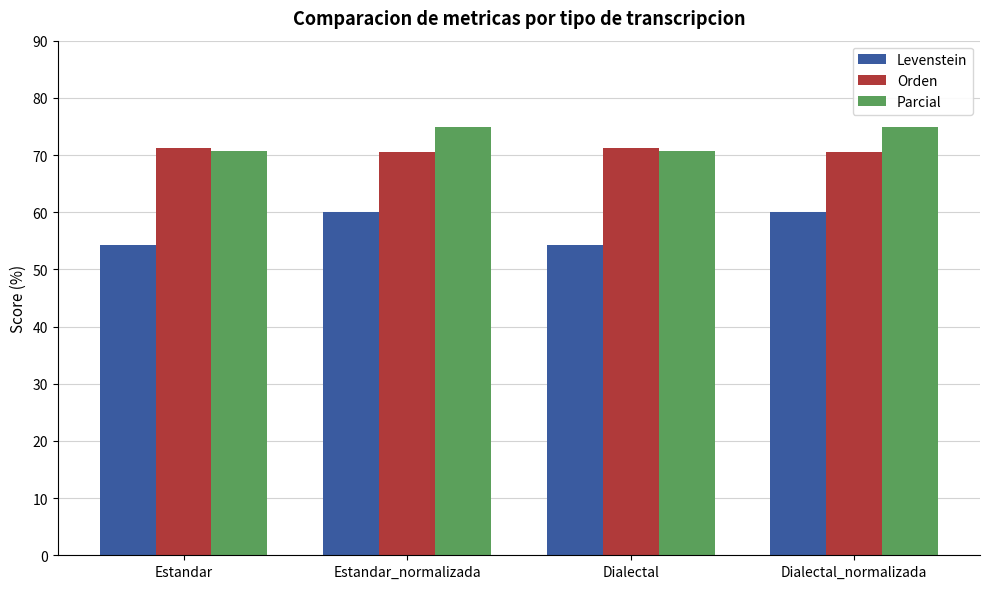

What is the sum of the Parcial values at Dialectal_normalizada and Estandar_normalizada?

149.9